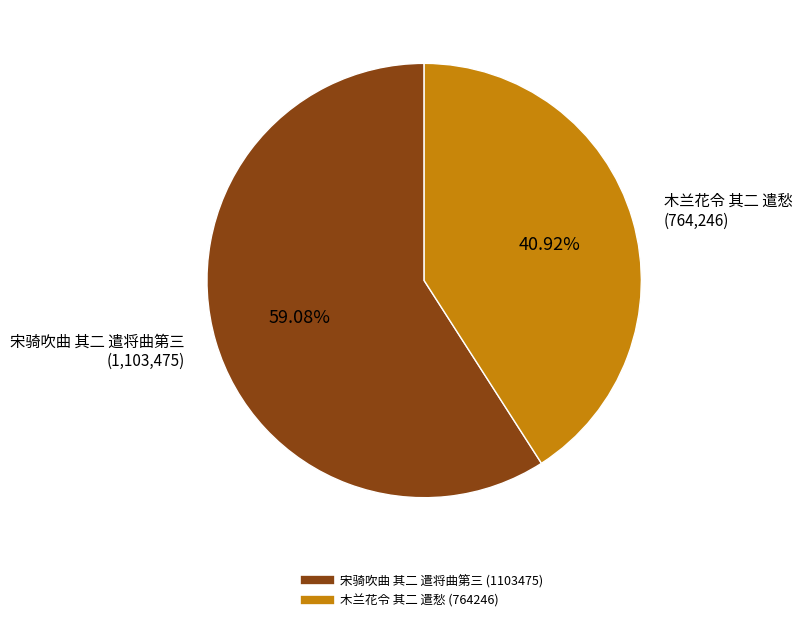

Is there any slice that represents more than half of the pie?

Yes